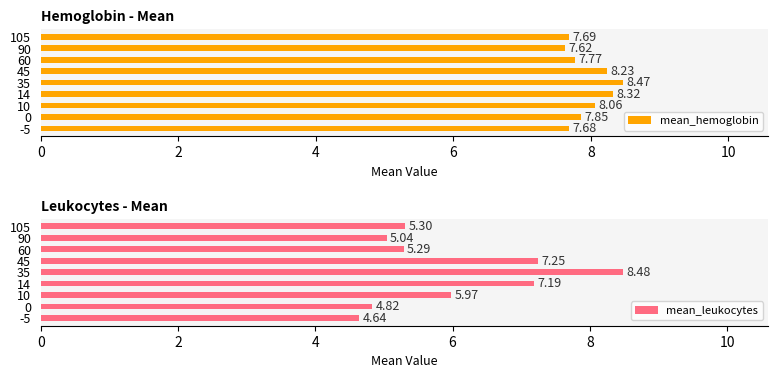

Rank the categories by mean_leukocytes value from highest to lowest.

35, 45, 14, 10, 105, 60, 90, 0, -5